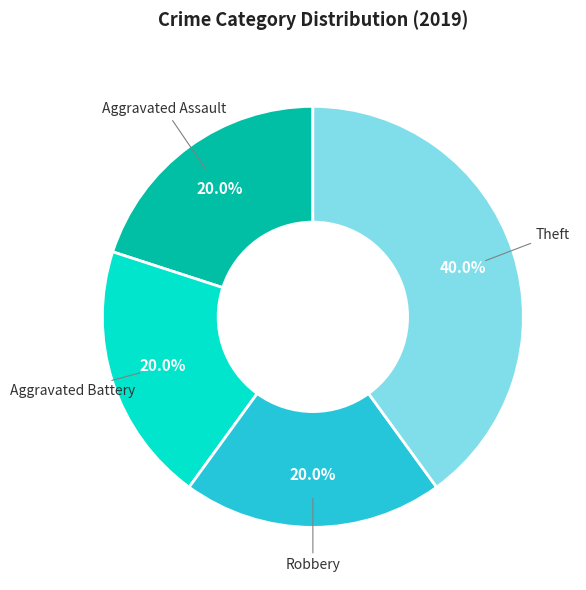

Does any single category account for the majority?

No